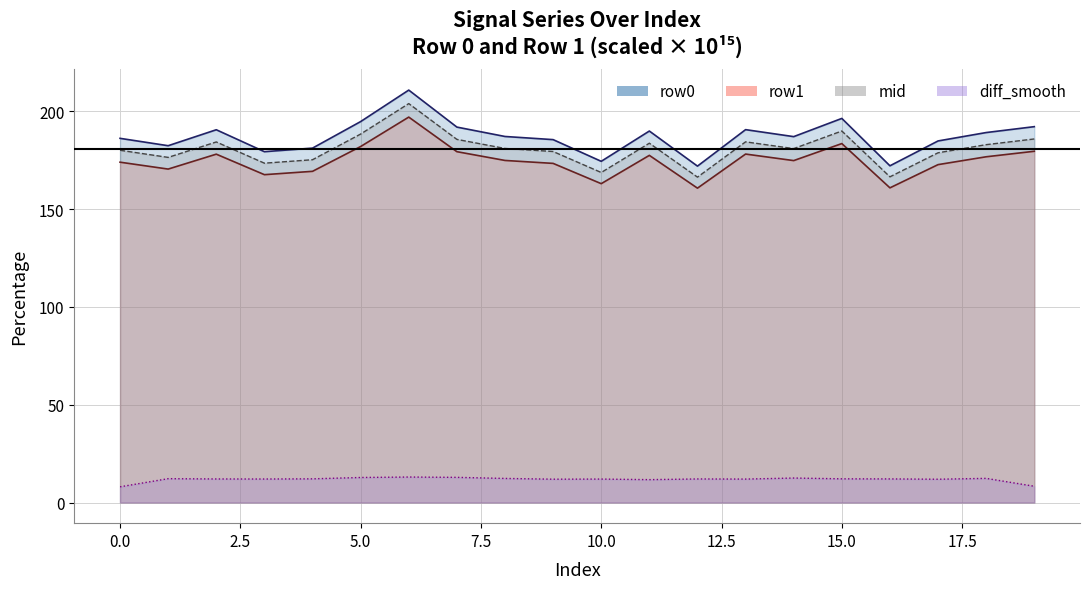

In row0, how many points are higher than both neighbors (excluding endpoints)?

5